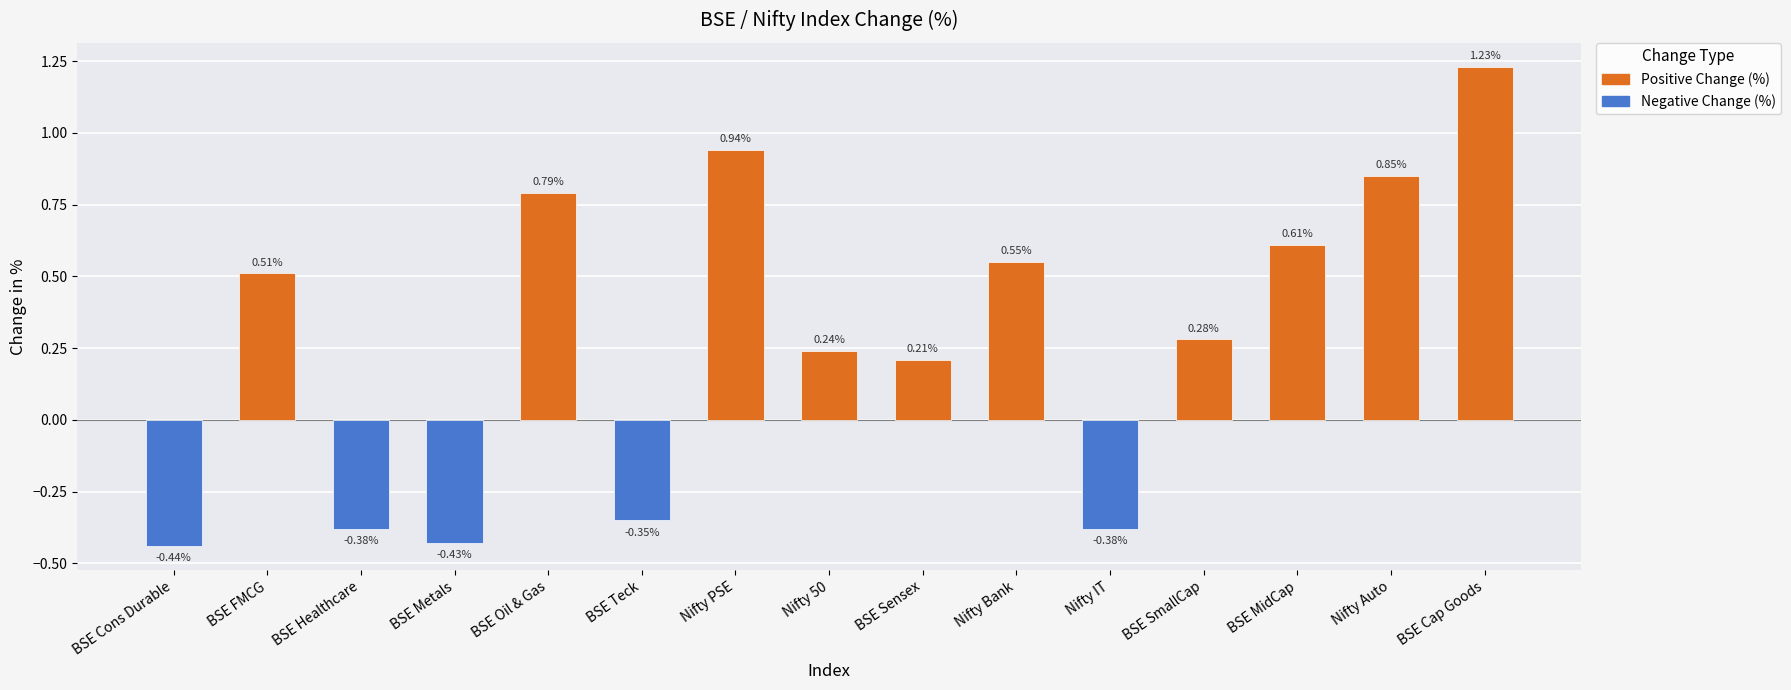

Which label corresponds to the largest value in the chart?

BSE Cap Goods